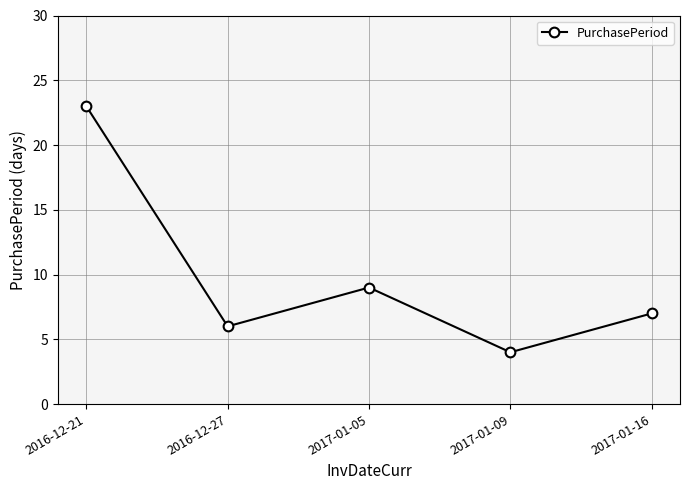

Which category has the lowest value across all series?

2017-01-09